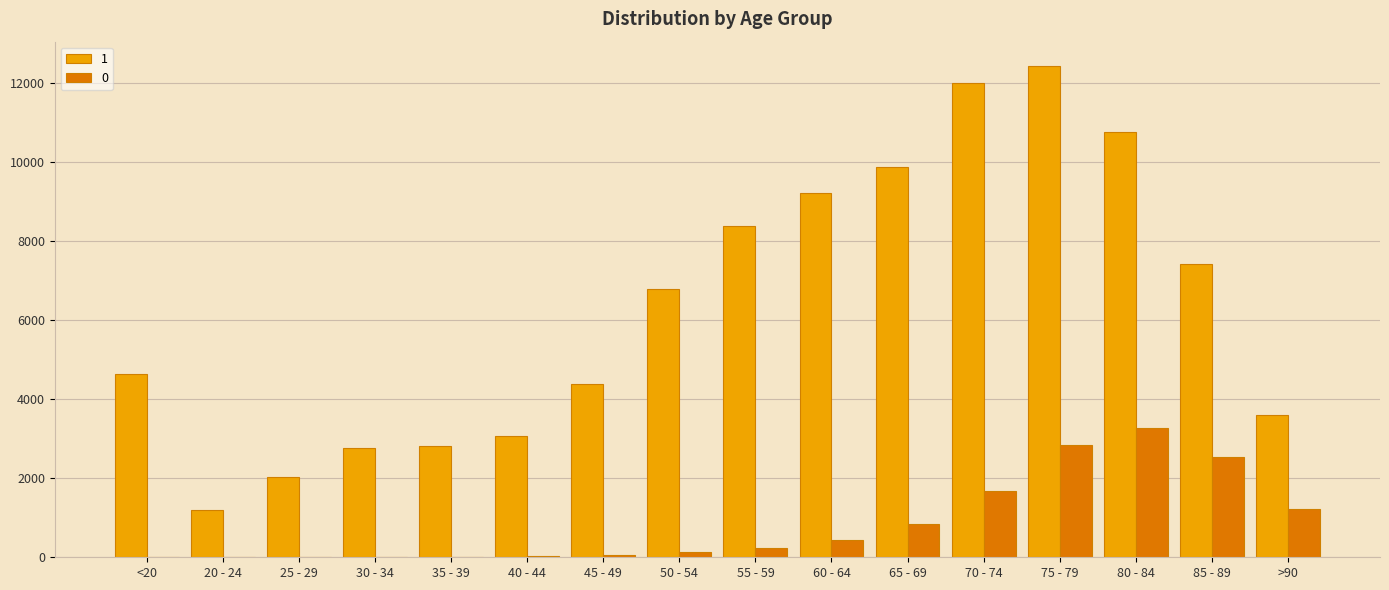

What is the maximum value shown in the chart?

12434